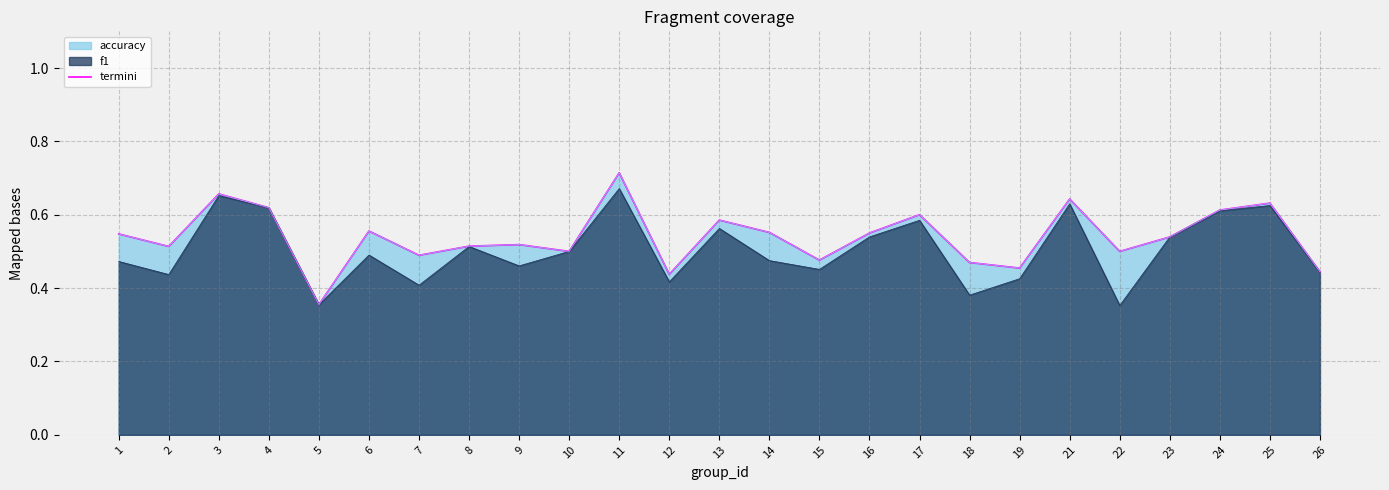

What is the difference between the maximum and minimum values?

0.4